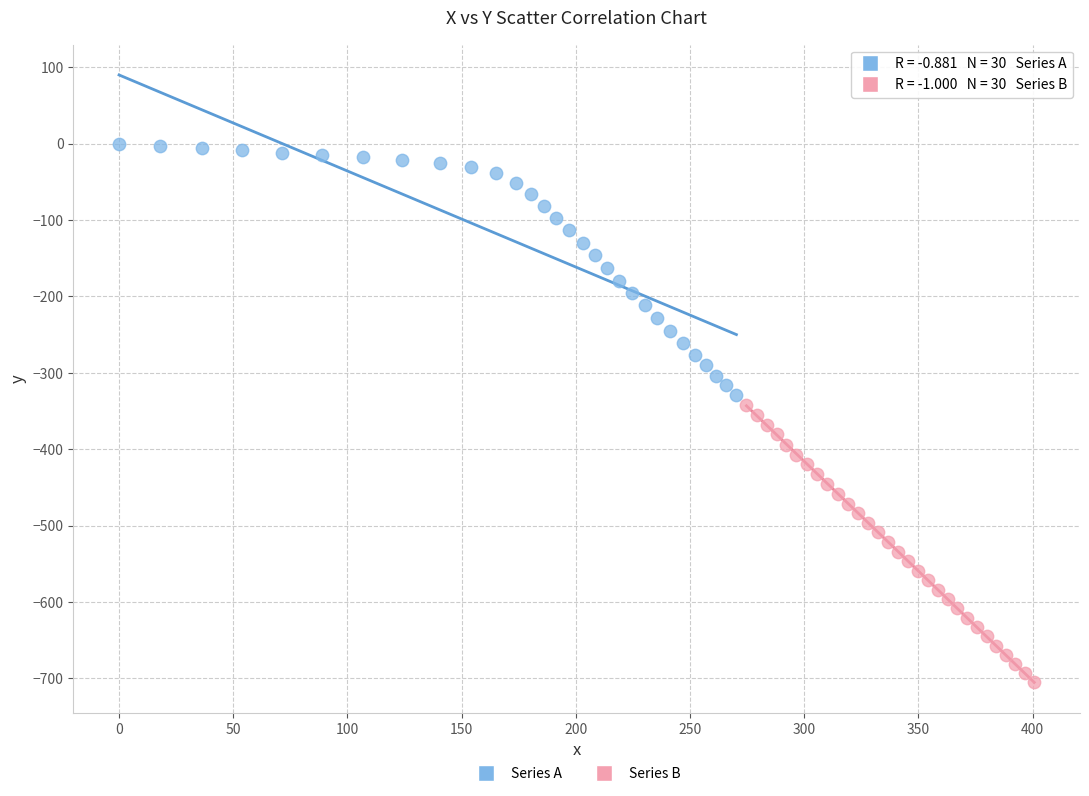

Which series reaches the minimum Y coordinate?

Series B